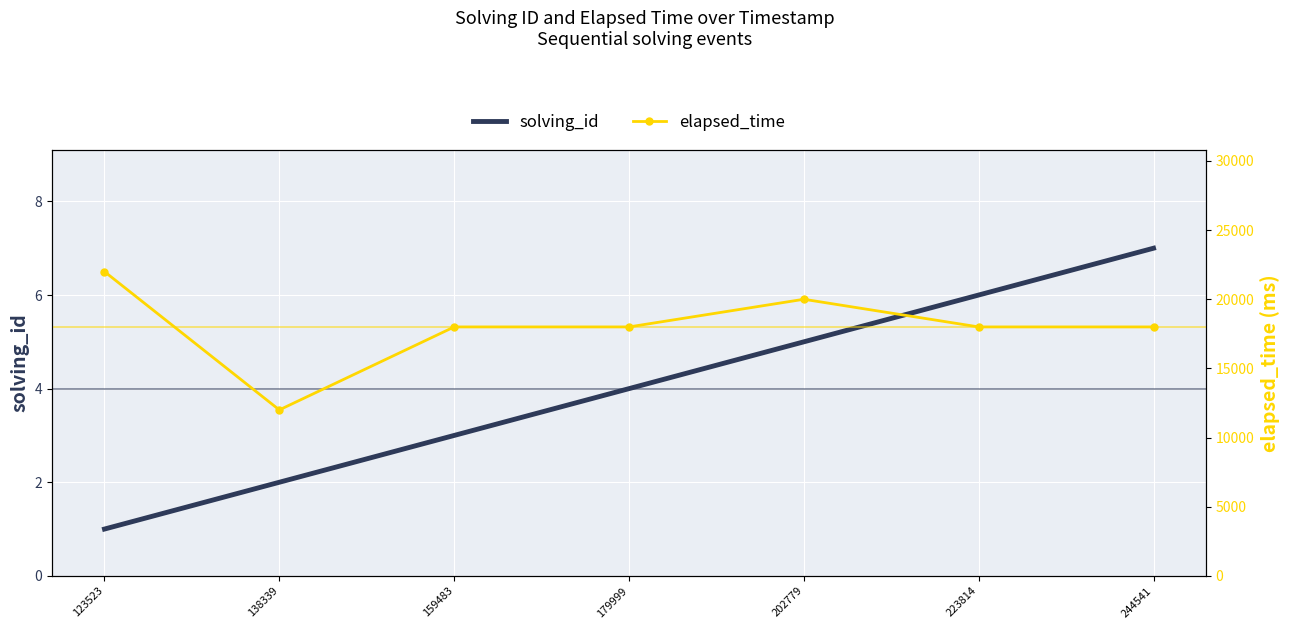

The elapsed_time series shows 12000 at 138339. True or false?

True